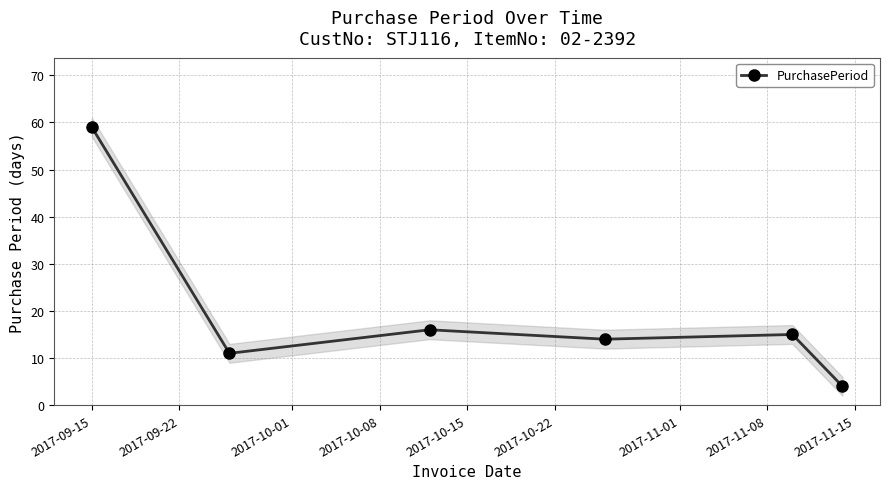

True or false: PurchasePeriod has more than 0 points higher than both neighbors.

True